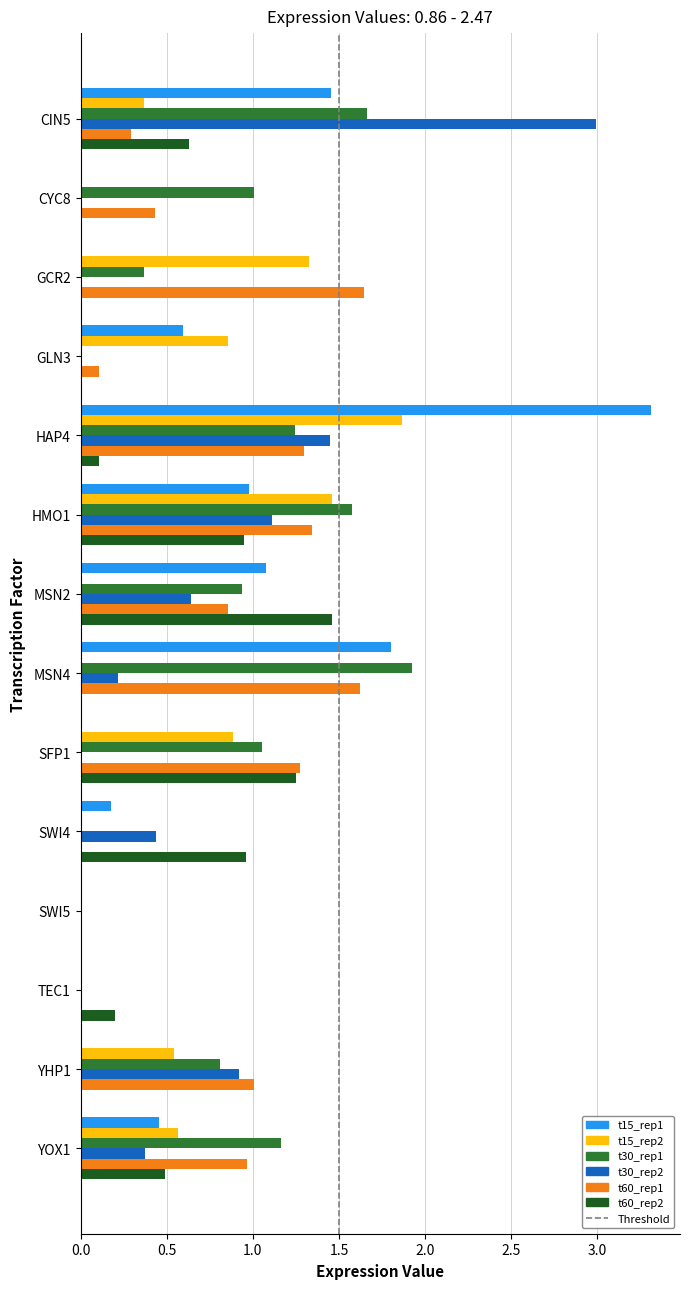

True or false: t30_rep2 has a value of 0.4 at SWI4.

True